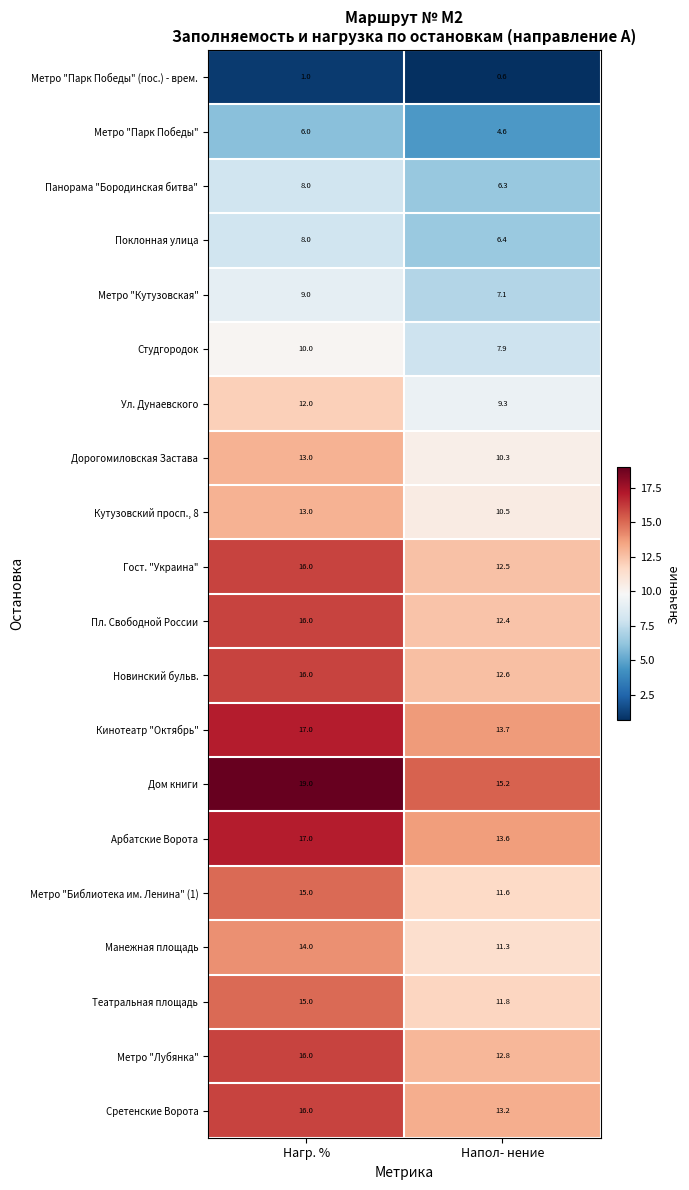

What is the spread (max minus min) of values at Напол- нение?

14.6